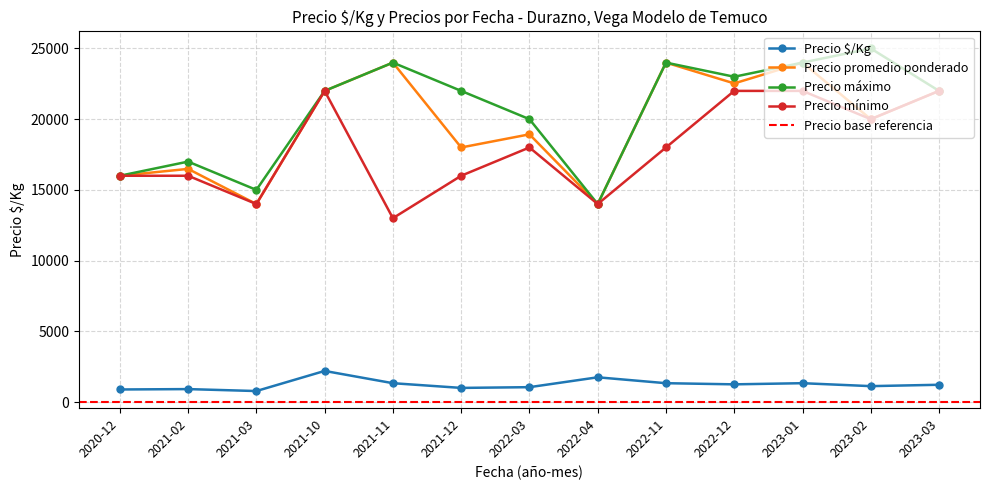

Between 2021-12 and 2023-03, which series saw the biggest shift?

Precio mínimo